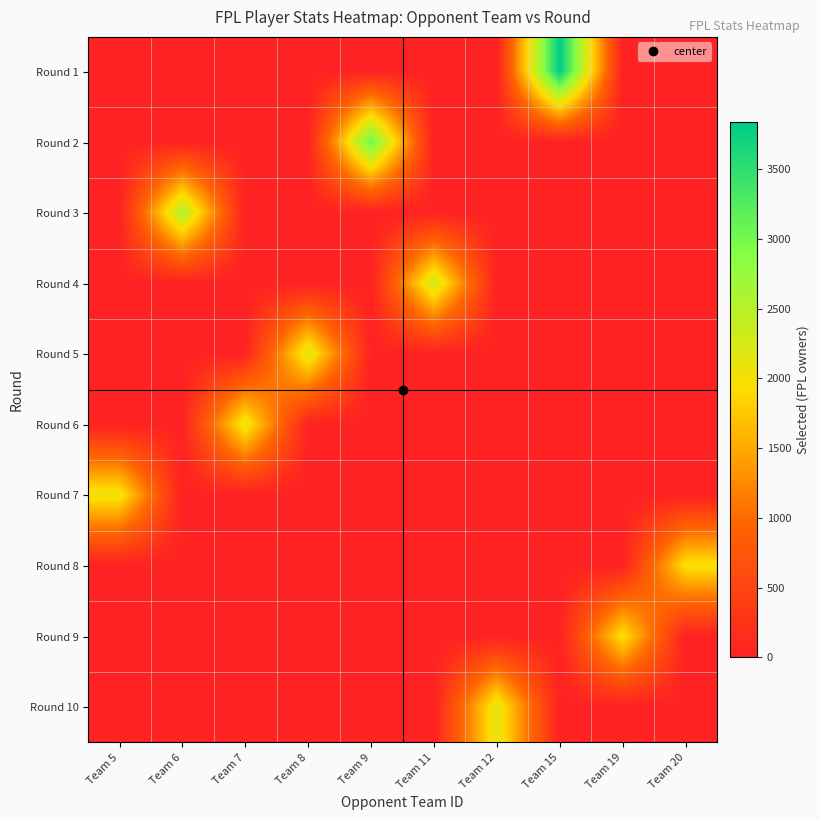

Reading left to right, transcribe all the data shown in this chart.

Round 1: Team 5=0	Team 6=0	Team 7=0	Team 8=0	Team 9=0	Team 11=0	Team 12=0	Team 15=3839	Team 19=0	Team 20=0
Round 2: Team 5=0	Team 6=0	Team 7=0	Team 8=0	Team 9=3083	Team 11=0	Team 12=0	Team 15=0	Team 19=0	Team 20=0
Round 3: Team 5=0	Team 6=2585	Team 7=0	Team 8=0	Team 9=0	Team 11=0	Team 12=0	Team 15=0	Team 19=0	Team 20=0
Round 4: Team 5=0	Team 6=0	Team 7=0	Team 8=0	Team 9=0	Team 11=2318	Team 12=0	Team 15=0	Team 19=0	Team 20=0
Round 5: Team 5=0	Team 6=0	Team 7=0	Team 8=2198	Team 9=0	Team 11=0	Team 12=0	Team 15=0	Team 19=0	Team 20=0
Round 6: Team 5=0	Team 6=0	Team 7=2117	Team 8=0	Team 9=0	Team 11=0	Team 12=0	Team 15=0	Team 19=0	Team 20=0
Round 7: Team 5=2049	Team 6=0	Team 7=0	Team 8=0	Team 9=0	Team 11=0	Team 12=0	Team 15=0	Team 19=0	Team 20=0
Round 8: Team 5=0	Team 6=0	Team 7=0	Team 8=0	Team 9=0	Team 11=0	Team 12=0	Team 15=0	Team 19=0	Team 20=1976
Round 9: Team 5=0	Team 6=0	Team 7=0	Team 8=0	Team 9=0	Team 11=0	Team 12=0	Team 15=0	Team 19=1975	Team 20=0
Round 10: Team 5=0	Team 6=0	Team 7=0	Team 8=0	Team 9=0	Team 11=0	Team 12=2157	Team 15=0	Team 19=0	Team 20=0